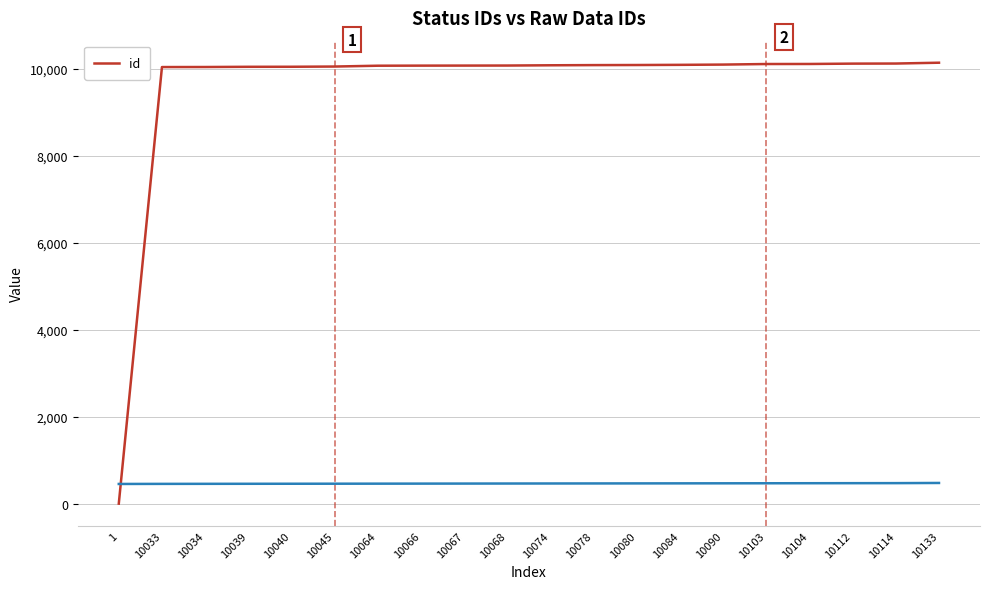

True or false: there are more than 0 points higher than both neighbors.

False